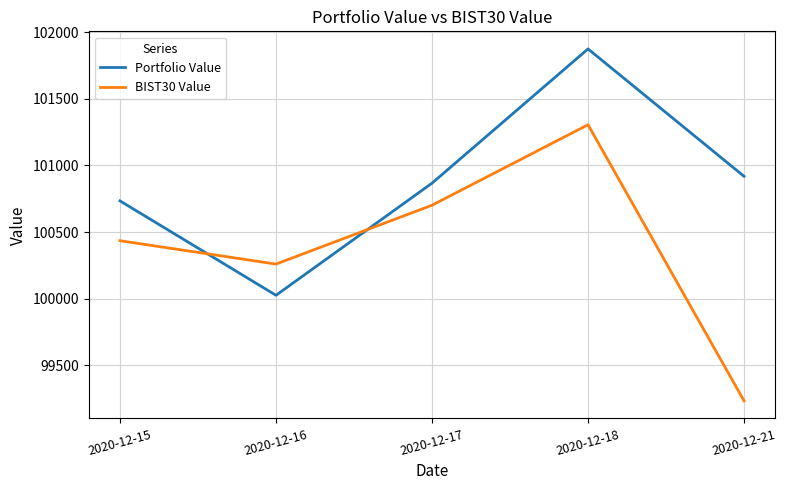

How many distinct data groups are displayed?

2